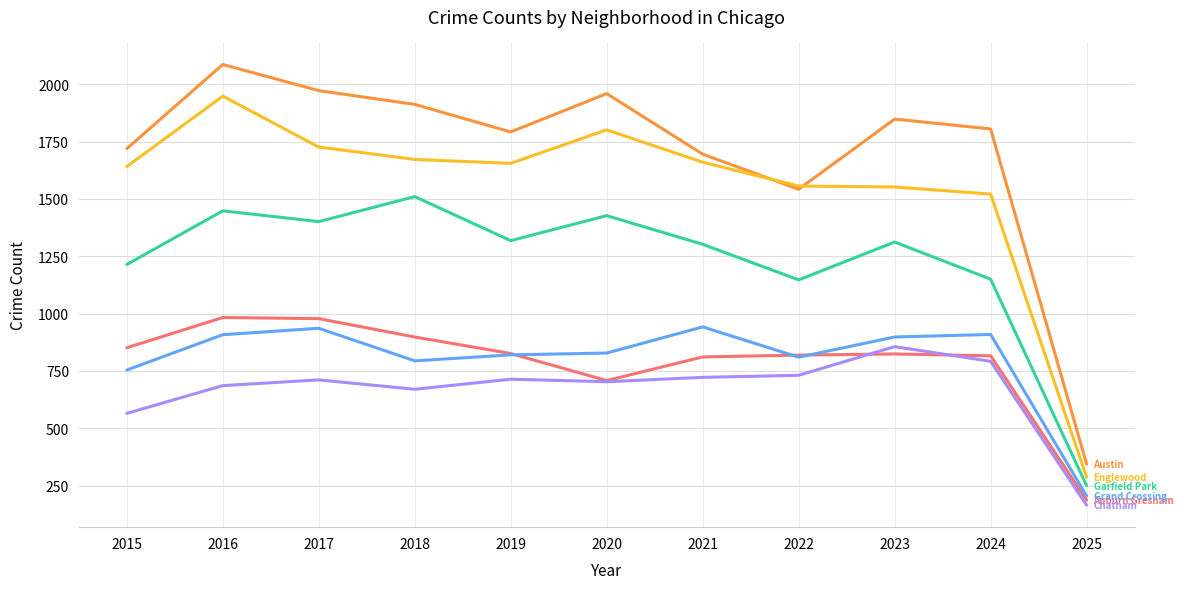

What is the smallest value displayed?

165